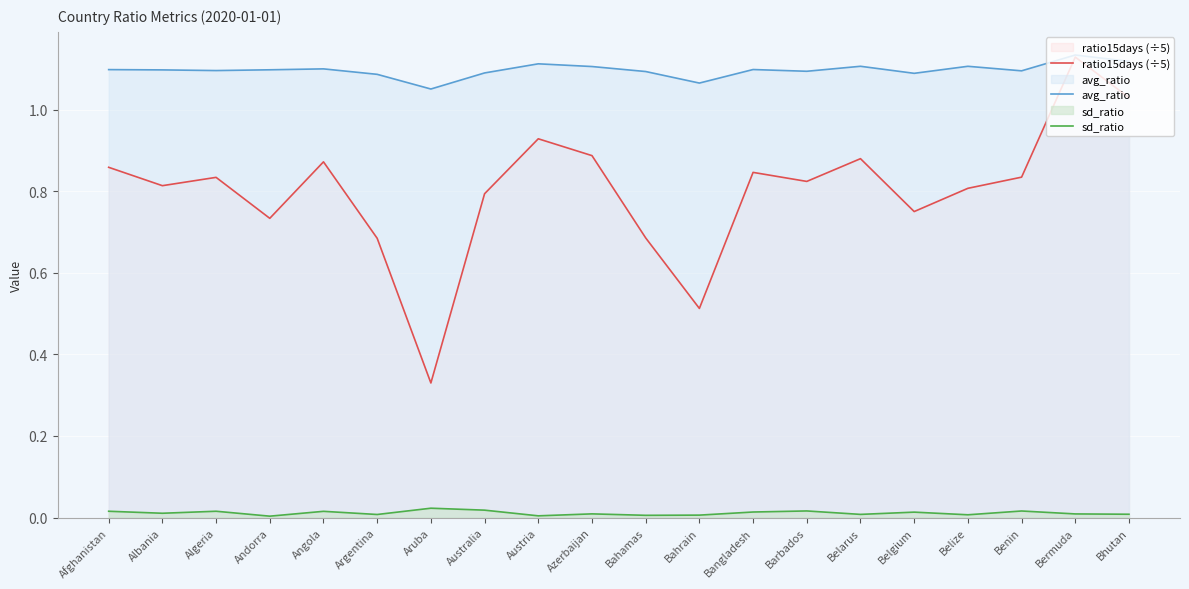

What is the label of the 4th point from the right?

Belize